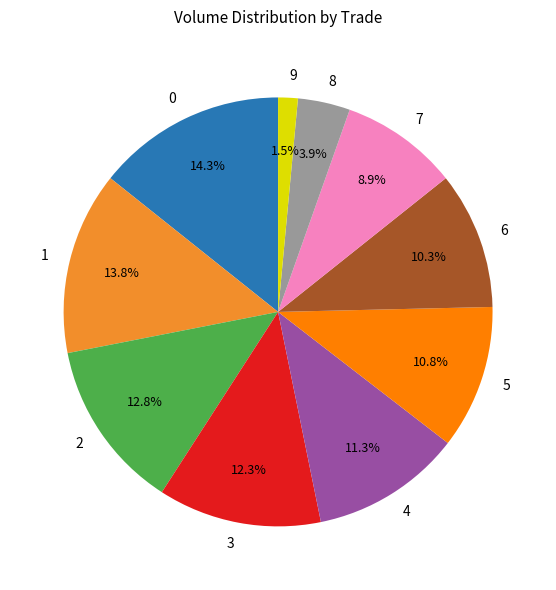

To the nearest percent, what is the combined percentage of 7 and 9?

10%